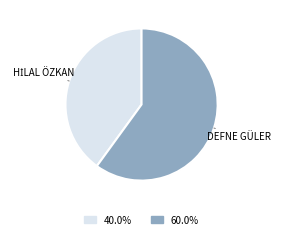

Does DEFNE GÜLER account for over 50% of the chart?

Yes